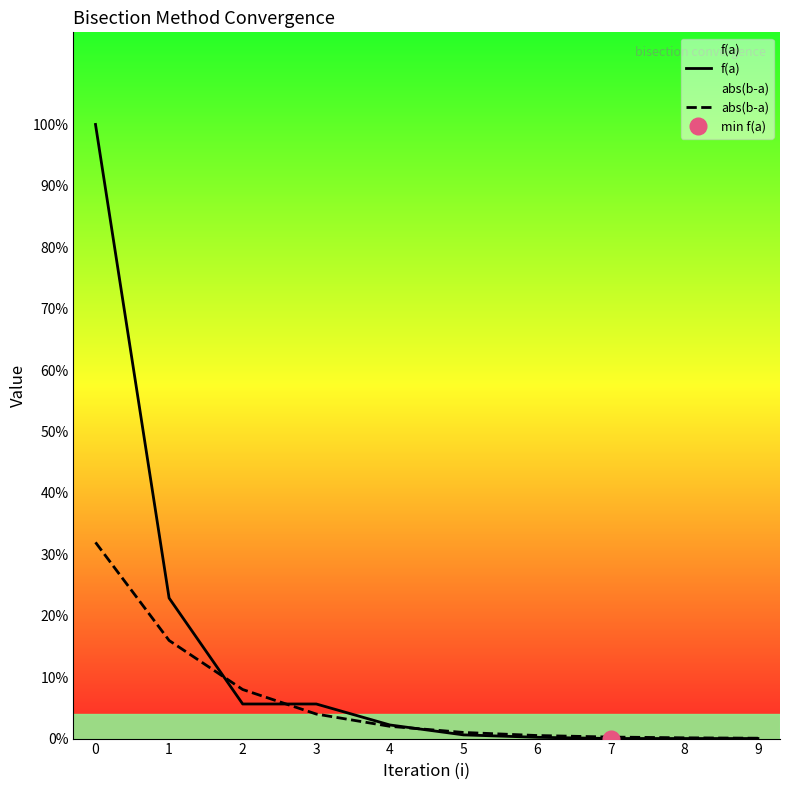

Which series ends up on top after the final intersection of f(a) and abs(b-a)?

abs(b-a)